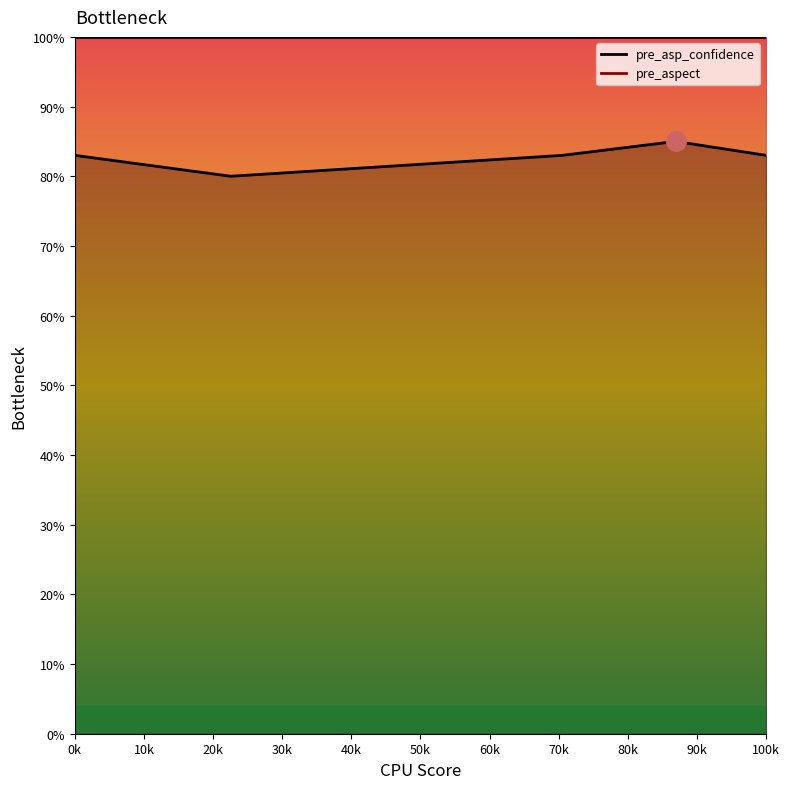

How many lines are shown in the chart?

2